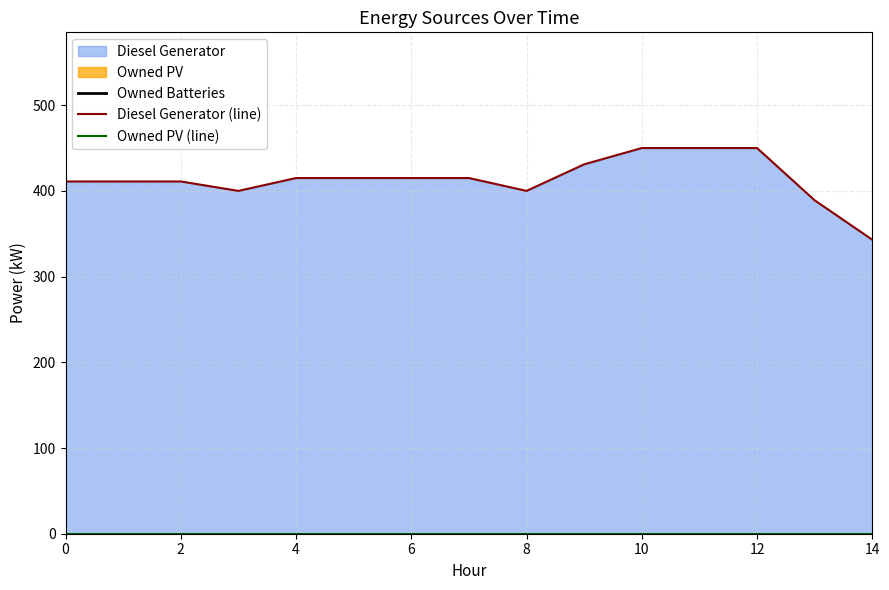

At 2, list the series in order from smallest to largest.

Owned Batteries, Owned PV (line), Diesel Generator (line)